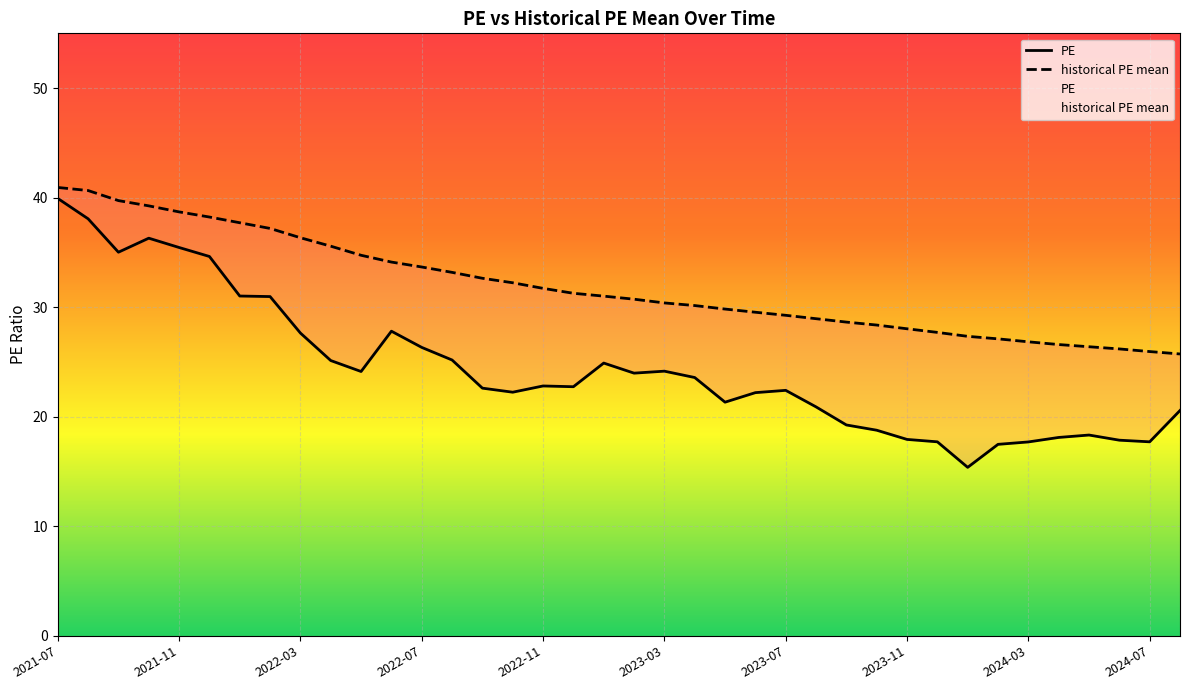

Reading right to left, extract all data points from this chart.

PE: 2024-08=20.6	2024-07=17.7	2024-06=17.9	2024-05=18.3	2024-04=18.1	2024-03=17.7	2024-02=17.5	2024-01=15.4	2023-12=17.7	2023-11=17.9	2023-10=18.8	2023-09=19.2	2023-08=20.9	2023-07=22.4	2023-06=22.2	2023-05=21.3	2023-04=23.6	2023-03=24.2	2023-02=24.0	2023-01=24.9	2022-12=22.7	2022-11=22.8	2022-10=22.2	2022-09=22.6	2022-08=25.2	2022-07=26.3	2022-06=27.8	2022-05=24.1	2022-04=25.1	2022-03=27.6	2022-02=31.0	2022-01=31.0	2021-12=34.6	2021-11=35.5	2021-10=36.3	2021-09=35.0	2021-08=38.1	2021-07=39.9
historical PE mean: 2024-08=25.7	2024-07=25.9	2024-06=26.2	2024-05=26.4	2024-04=26.6	2024-03=26.8	2024-02=27.1	2024-01=27.3	2023-12=27.7	2023-11=28.0	2023-10=28.4	2023-09=28.6	2023-08=28.9	2023-07=29.3	2023-06=29.5	2023-05=29.8	2023-04=30.1	2023-03=30.4	2023-02=30.7	2023-01=31.0	2022-12=31.3	2022-11=31.7	2022-10=32.2	2022-09=32.6	2022-08=33.2	2022-07=33.7	2022-06=34.1	2022-05=34.7	2022-04=35.6	2022-03=36.3	2022-02=37.2	2022-01=37.7	2021-12=38.2	2021-11=38.7	2021-10=39.2	2021-09=39.7	2021-08=40.6	2021-07=40.9